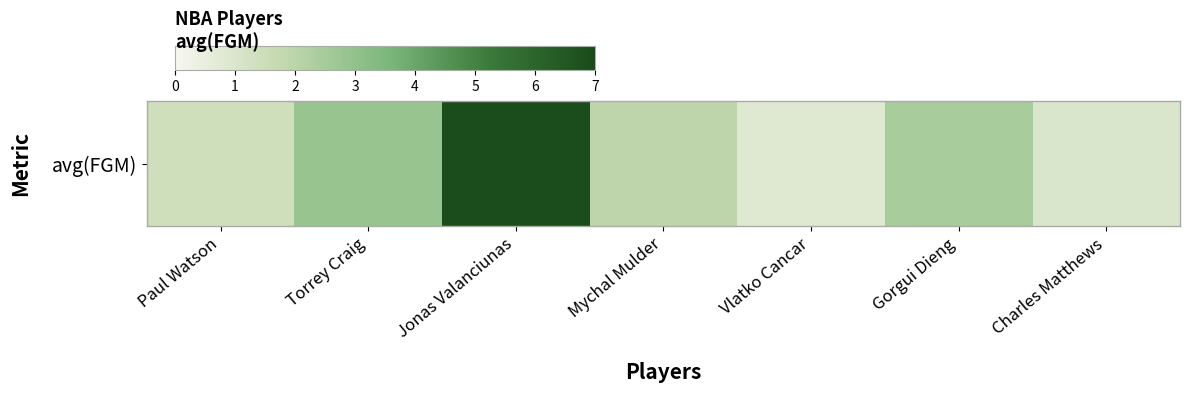

Read the value at Charles Matthews.

1.0